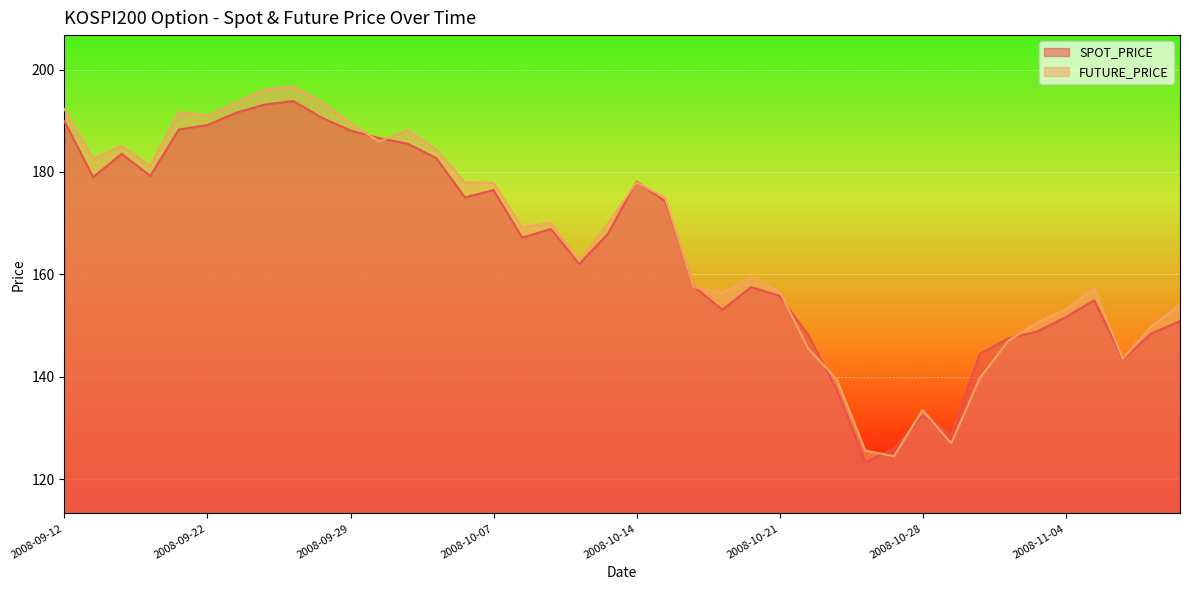

Reading right to left, transcribe all the data shown in this chart.

SPOT_PRICE: 150.8	148.4	143.4	154.9	151.6	148.8	147.5	144.4	128.7	132.4	125.9	123.3	137.5	148.1	155.8	157.5	153.1	157.6	174.3	178.2	167.9	162.1	168.9	167.2	176.5	175.0	182.7	185.5	186.6	188.1	190.6	193.9	193.2	191.6	189.2	188.3	179.2	183.5	179.0	189.9
FUTURE_PRICE: 154.2	149.8	143.5	157.2	153.2	150.6	147.0	139.7	127.0	133.5	124.5	125.5	139.5	145.5	156.7	159.3	156.4	157.5	174.9	178.0	169.9	162.6	170.1	169.2	177.9	177.9	184.4	188.2	185.9	189.6	193.6	196.8	196.1	193.6	191.0	191.7	181.2	185.1	182.6	192.3